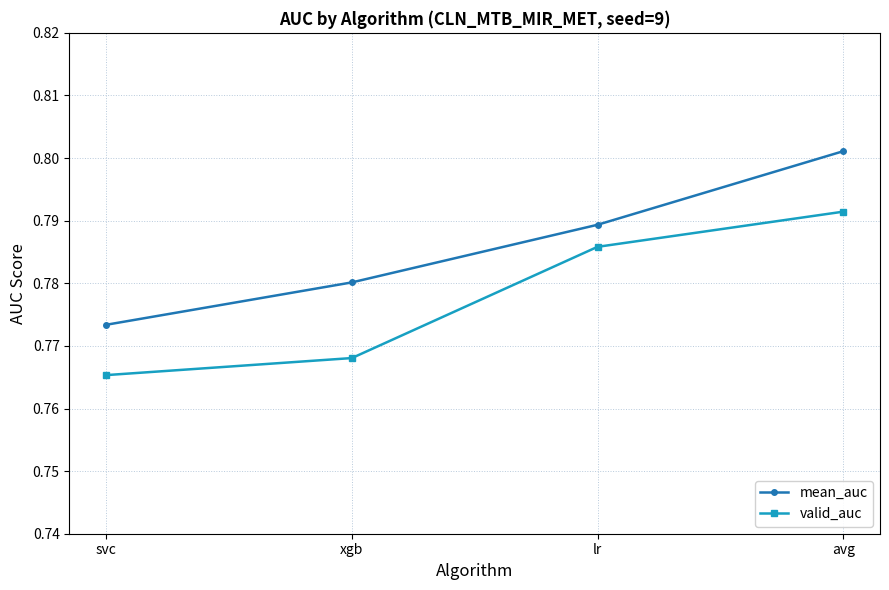

Does the chart have visible grid lines?

Yes